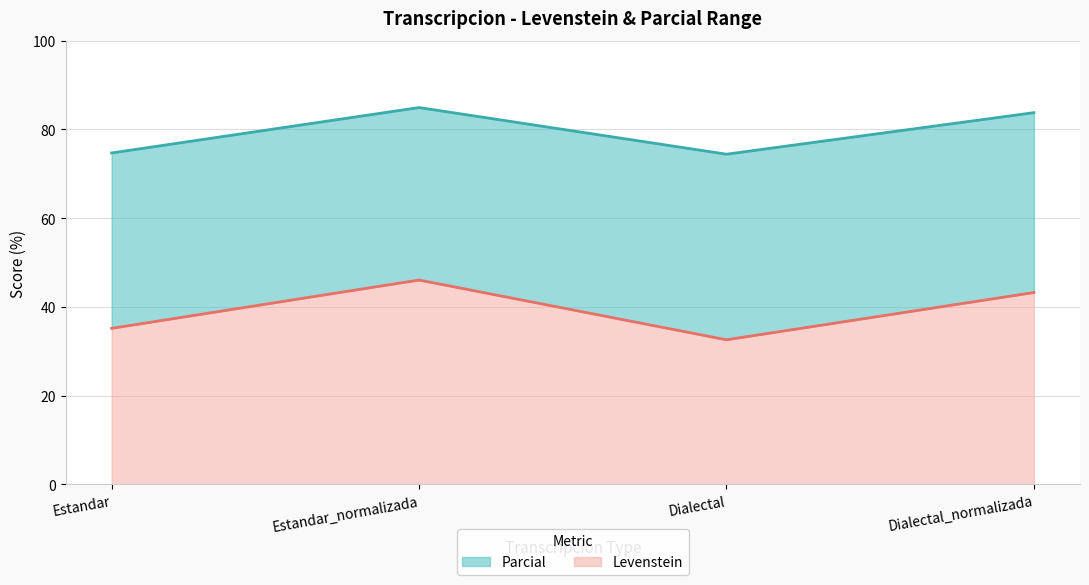

Reading right to left, list all the values displayed in this chart.

Levenstein: 43.2	32.6	46.1	35.2
Parcial: 83.8	74.4	84.9	74.7